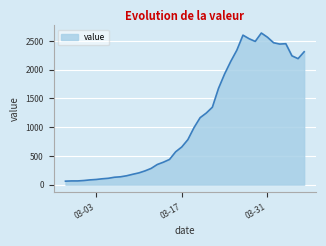

What is the minimum value shown in the chart?

61